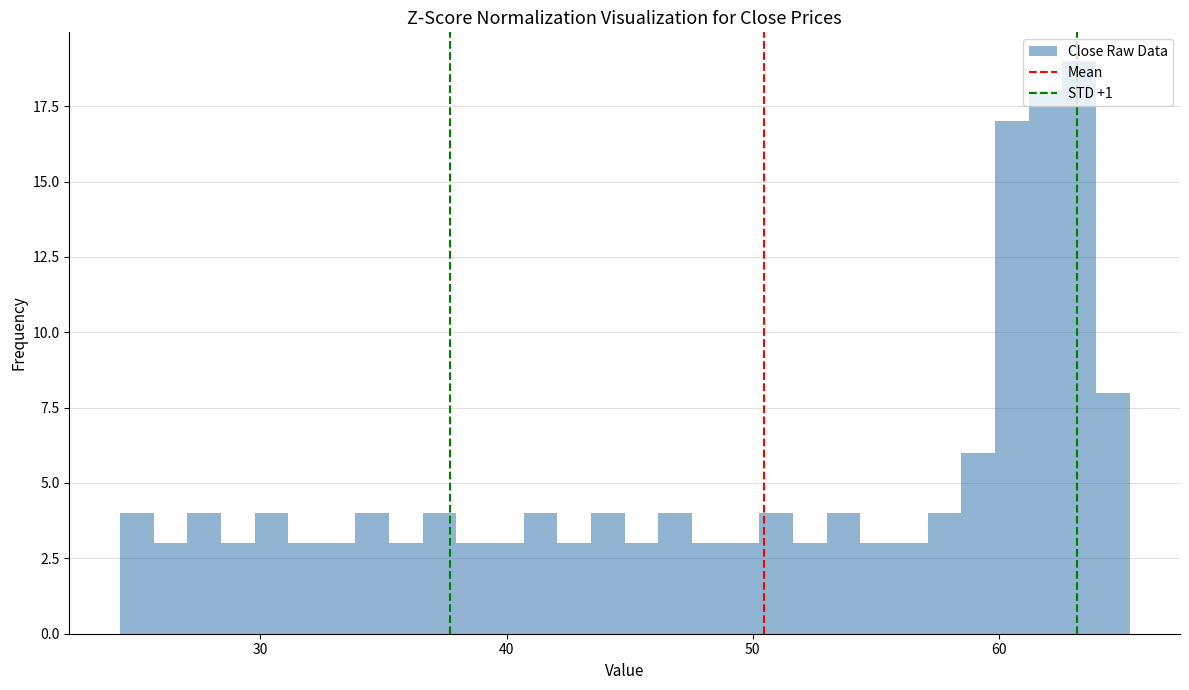

Around what value on the x-axis is the tallest bar? Give the approximate position of its centre, as read against the axis.

63